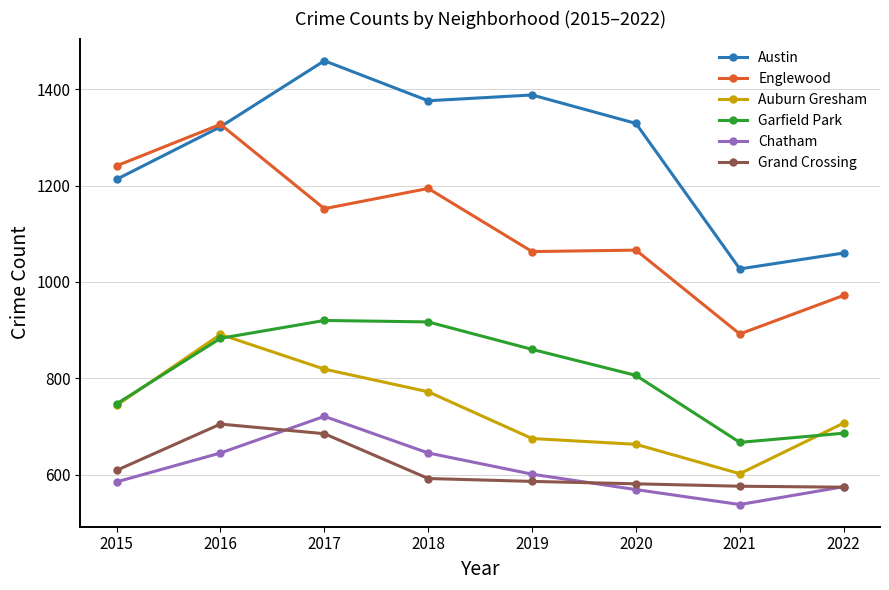

True or false: Austin has a value of 1776 at 2022.

False